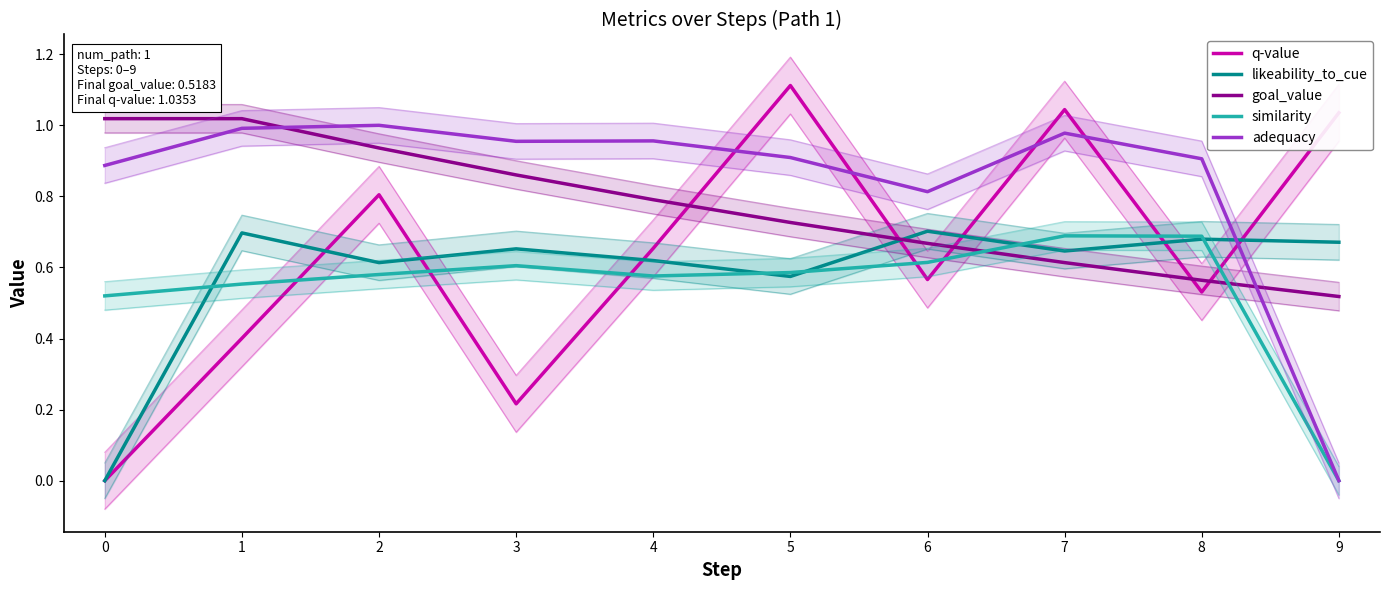

What is the value of the q-value point at the 2nd from the left?

0.4